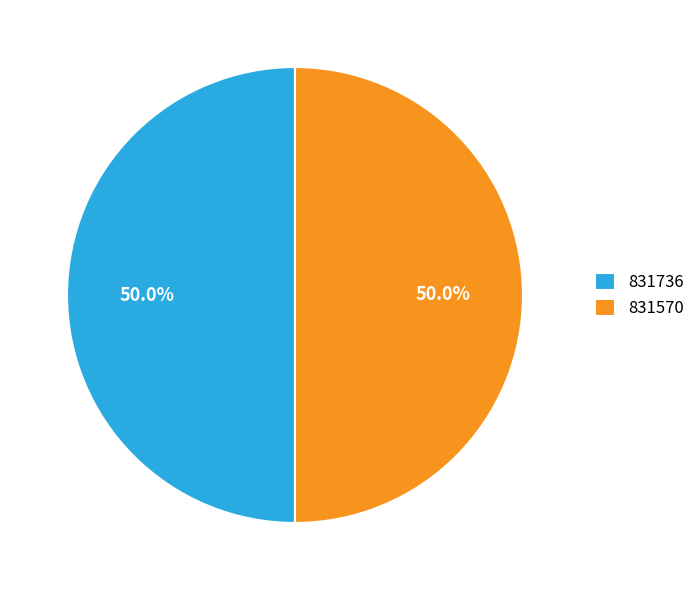

How much of the chart is everything except 831736?

50.0%